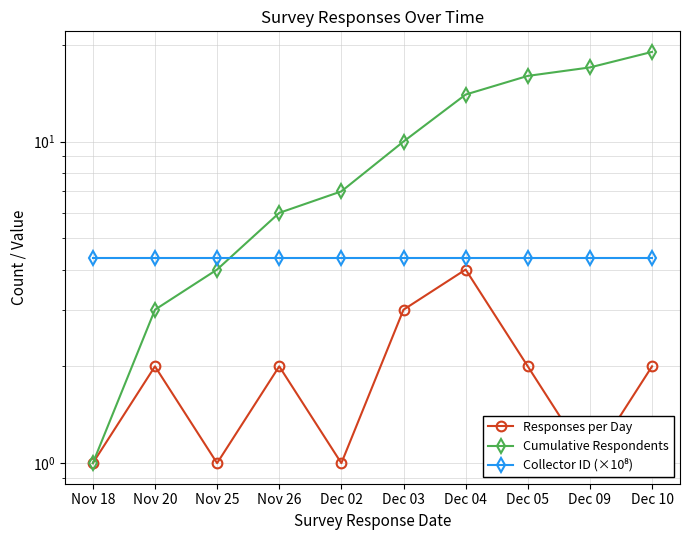

Which label corresponds to the largest value in the chart?

Dec 10